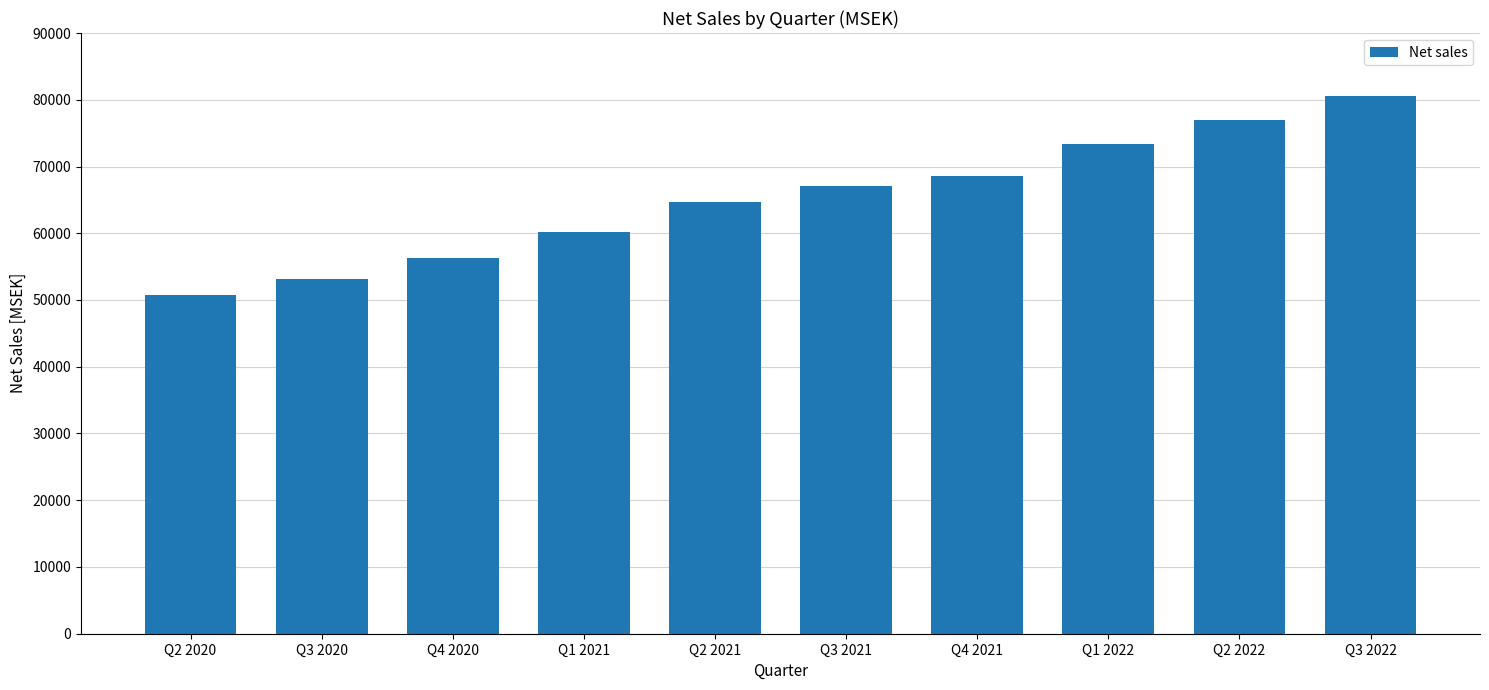

Does the chart contain any negative values?

No